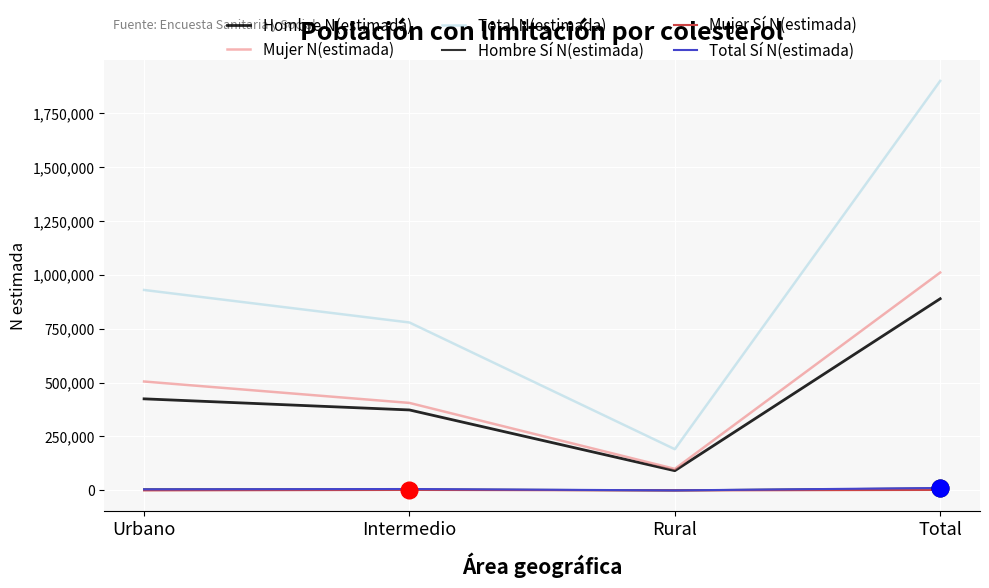

What is the maximum value shown in the chart?

1899067